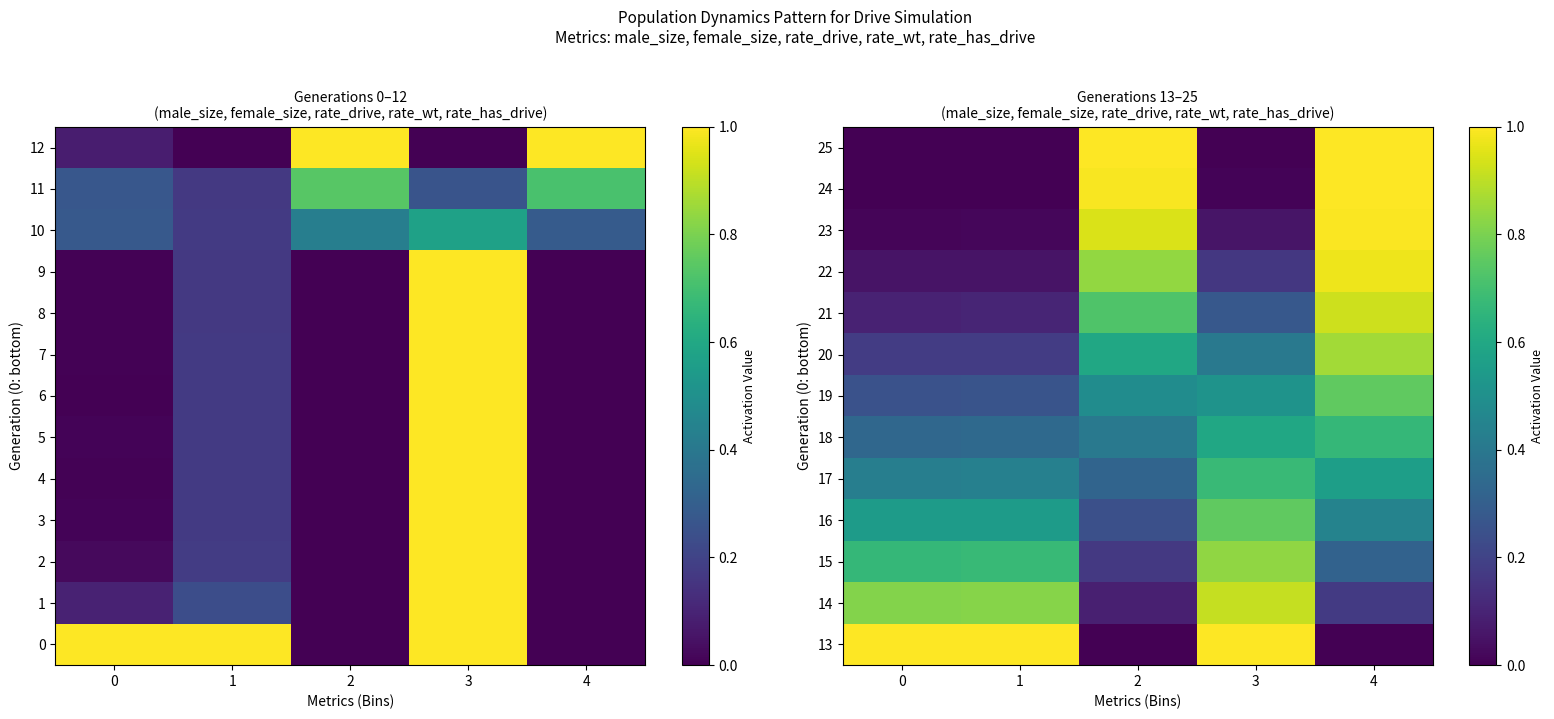

Which series has the largest total across all categories?

13